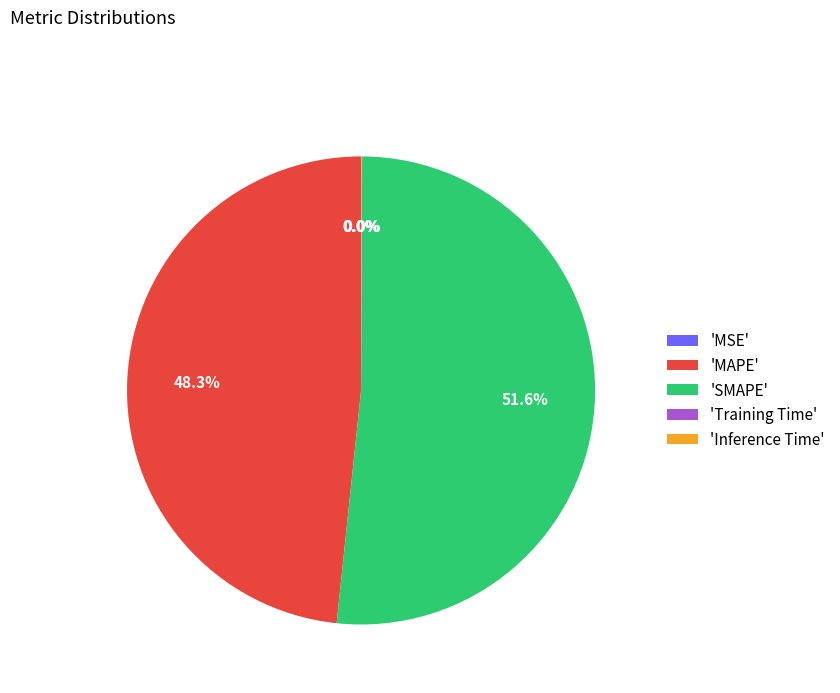

Is 'SMAPE' the majority of the pie?

Yes